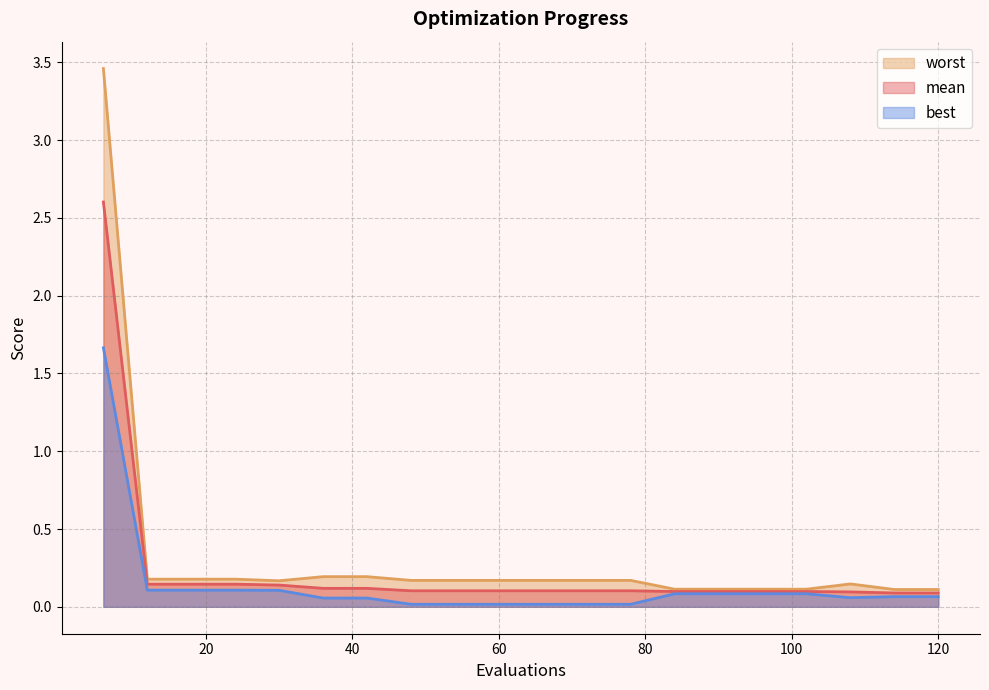

Which series has the largest total across all categories?

worst